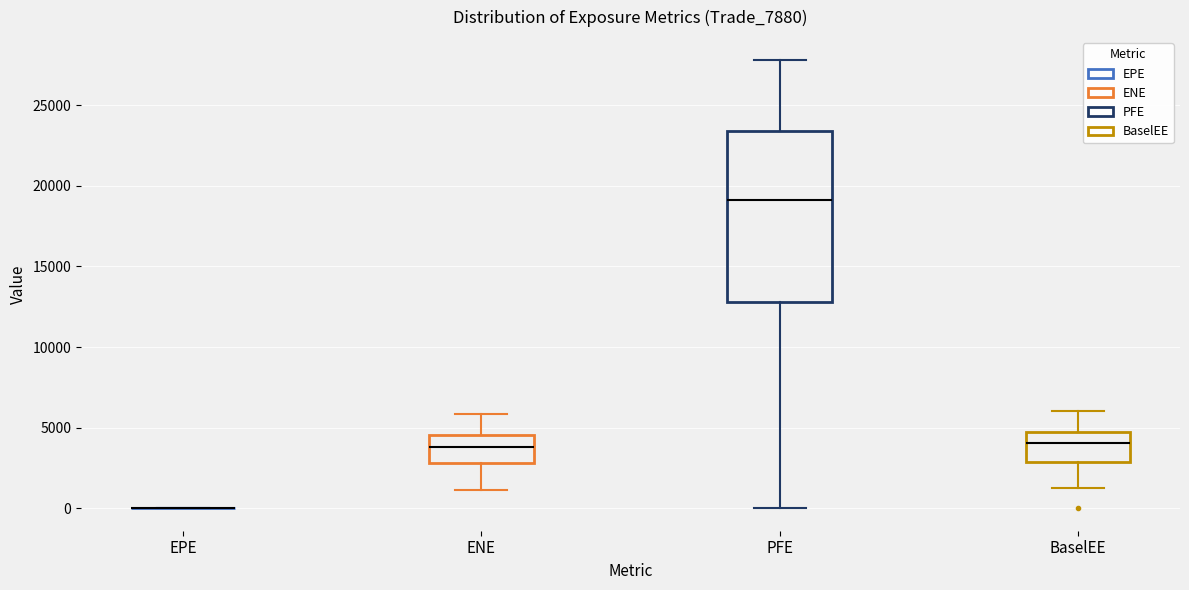

Where is the upper edge of the box for ENE on the y-axis? The values are not printed on the chart, so give them approximately, as read against the axis.

4500